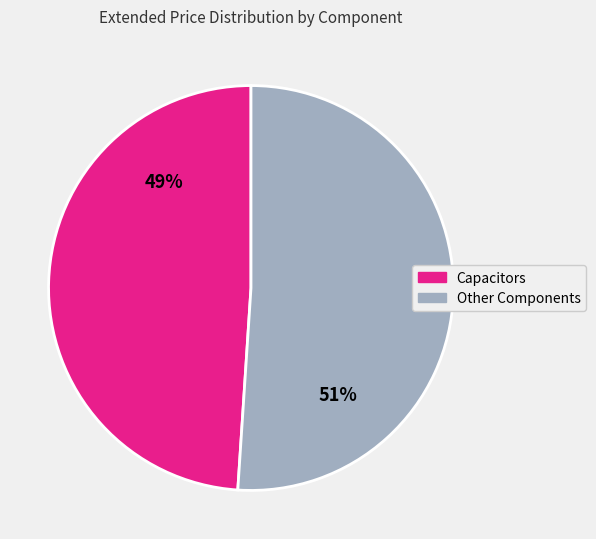

How many slices are in this pie chart?

2